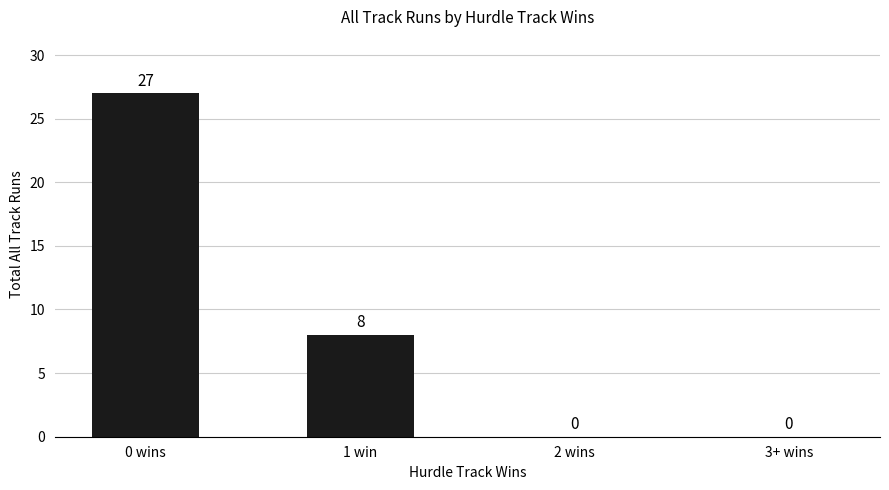

Are the bars horizontal?

No